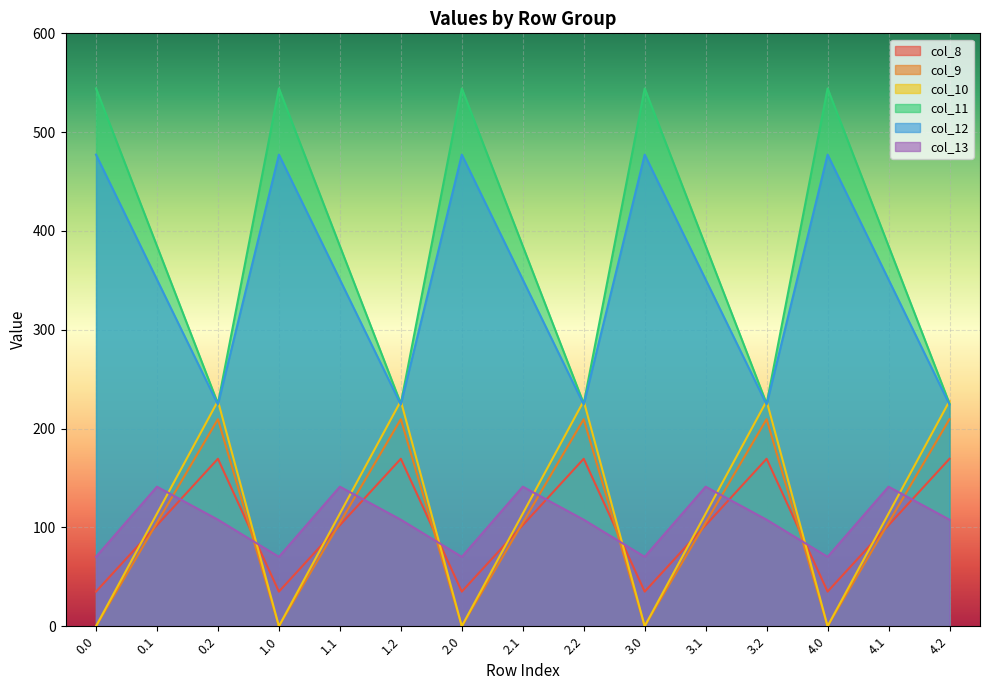

Is it true that col_13 equals 42.2 at 1.0?

False